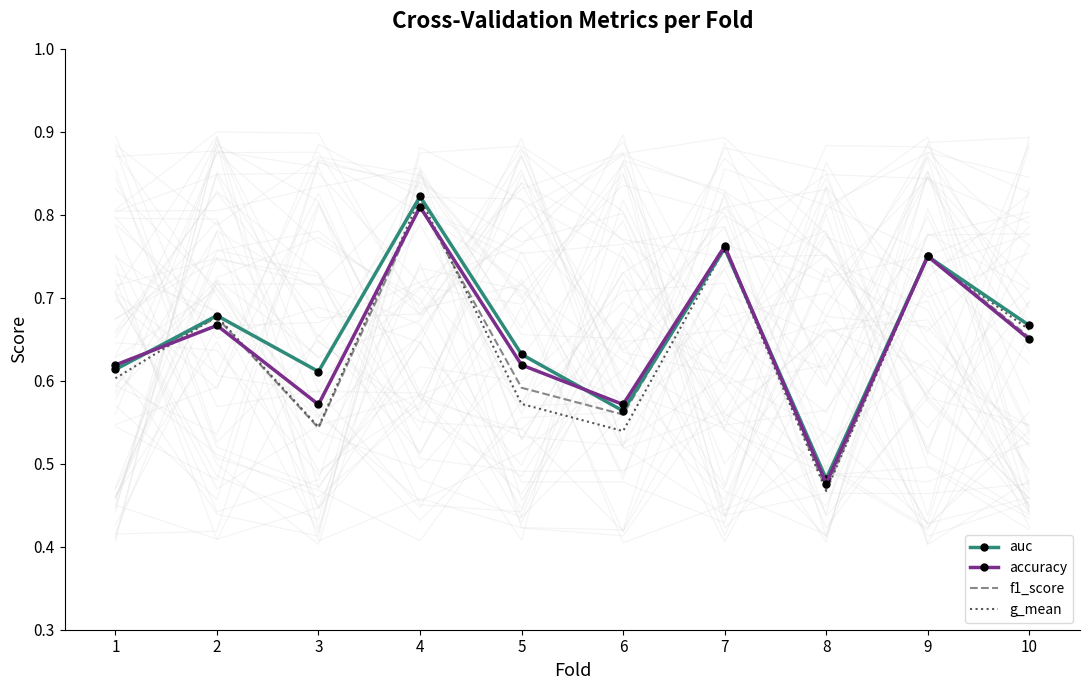

What is the value of the accuracy point at the 3rd from the left?

0.6